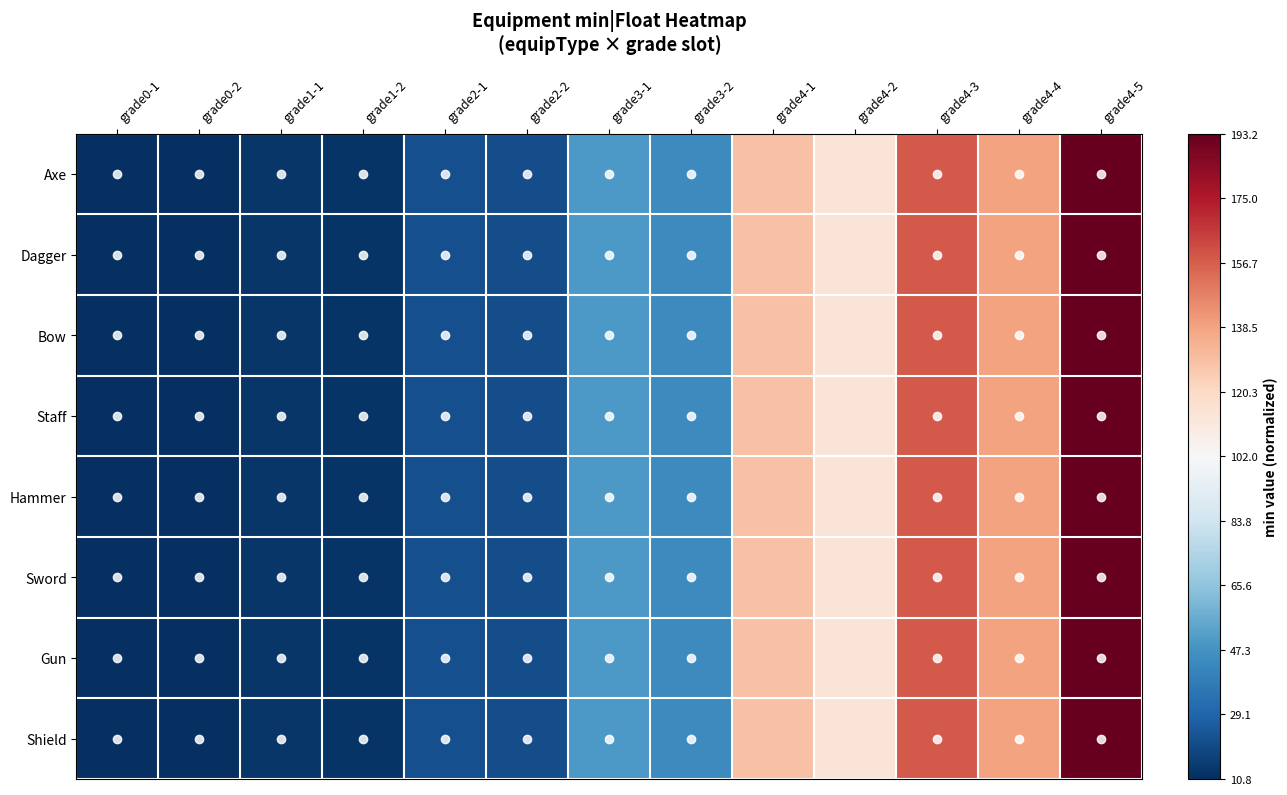

Rank the series at grade1-2 from lowest to highest value.

Axe, Dagger, Bow, Staff, Hammer, Sword, Gun, Shield